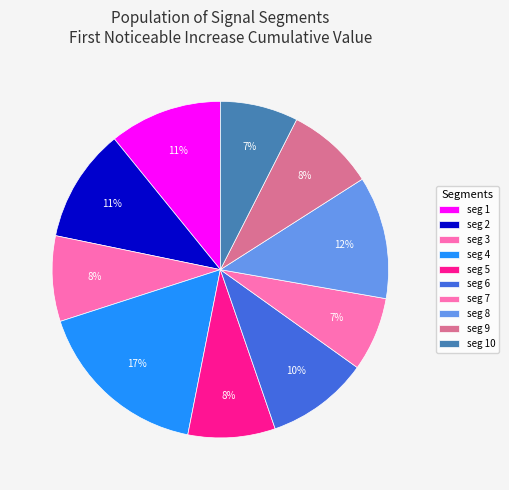

How many segments does this pie chart have?

10